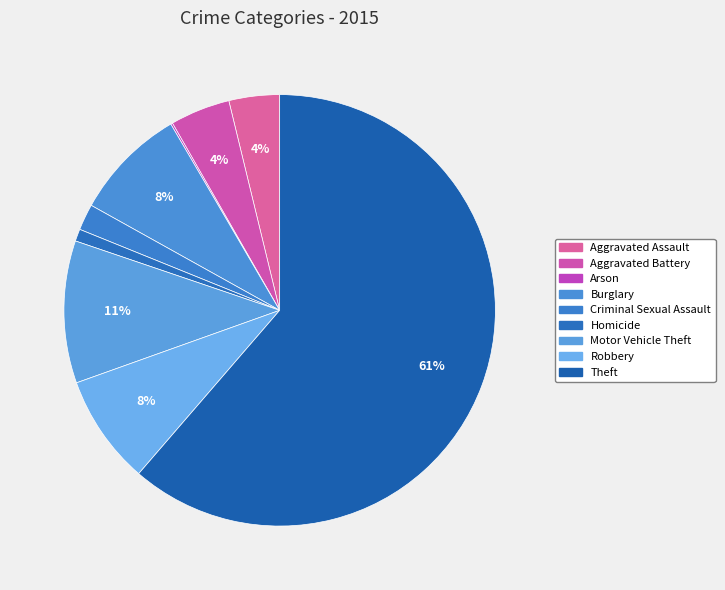

Which has a higher value, Homicide or Criminal Sexual Assault?

Criminal Sexual Assault